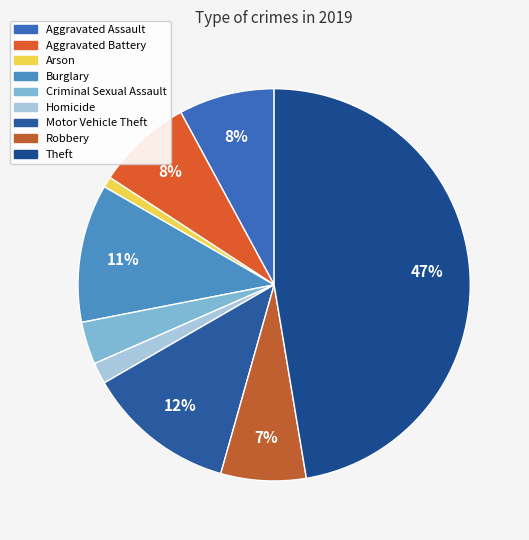

Rank the categories by value from lowest to highest.

Arson, Homicide, Criminal Sexual Assault, Robbery, Aggravated Assault, Aggravated Battery, Burglary, Motor Vehicle Theft, Theft